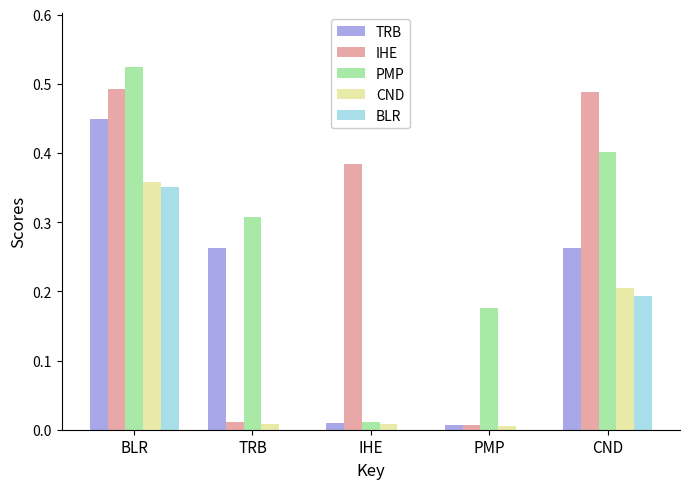

At which category is the sum across all series the highest?

BLR